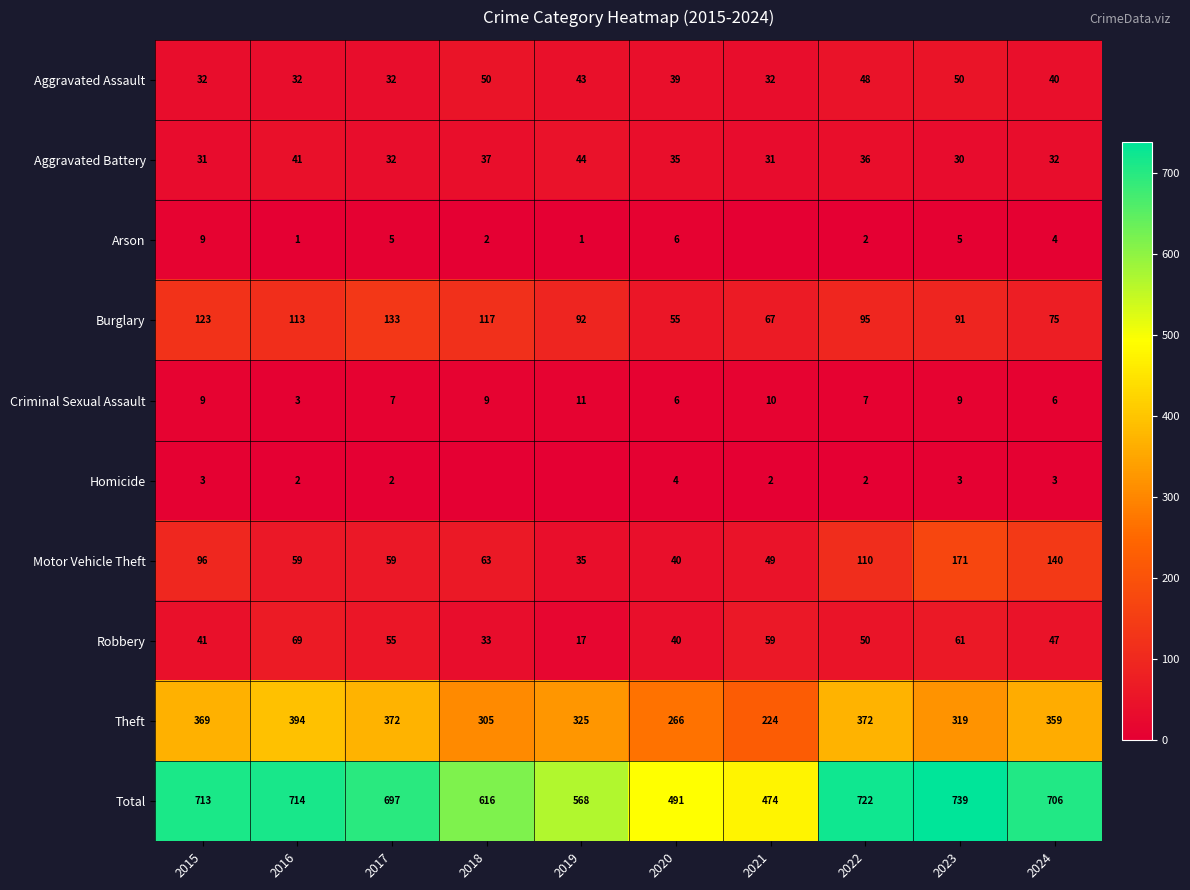

At which label does Aggravated Assault first exceed 40?

2018